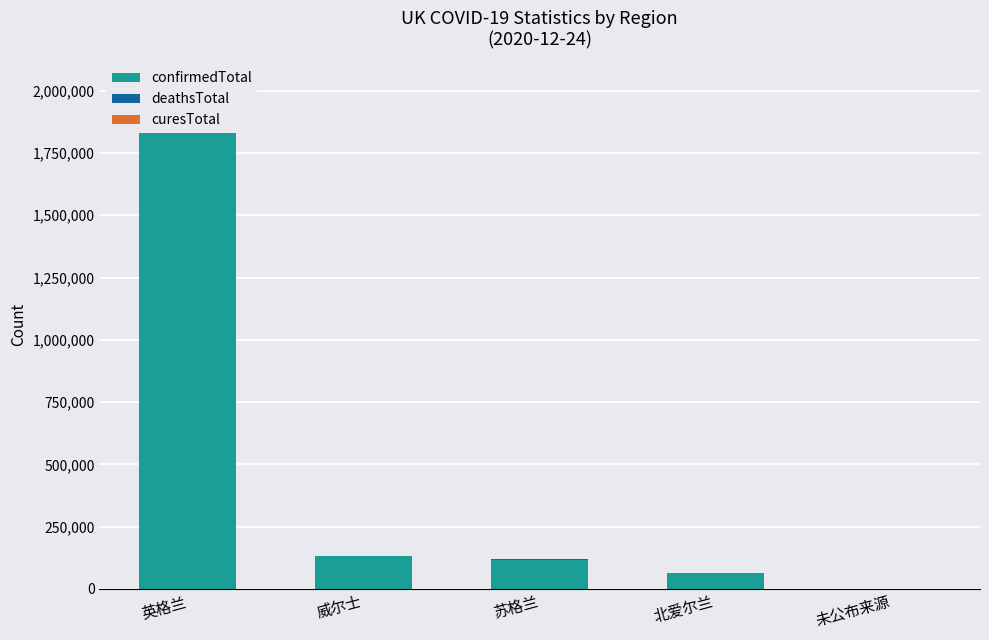

Reading left to right, what are all the values shown in this chart?

confirmedTotal: 英格兰=1839170	威尔士=131102	苏格兰=115556	北爱尔兰=63723	未公布来源=0
deathsTotal: 英格兰=60238	威尔士=3200	苏格兰=4373	北爱尔兰=1240	未公布来源=0
curesTotal: 英格兰=0	威尔士=0	苏格兰=0	北爱尔兰=0	未公布来源=1918